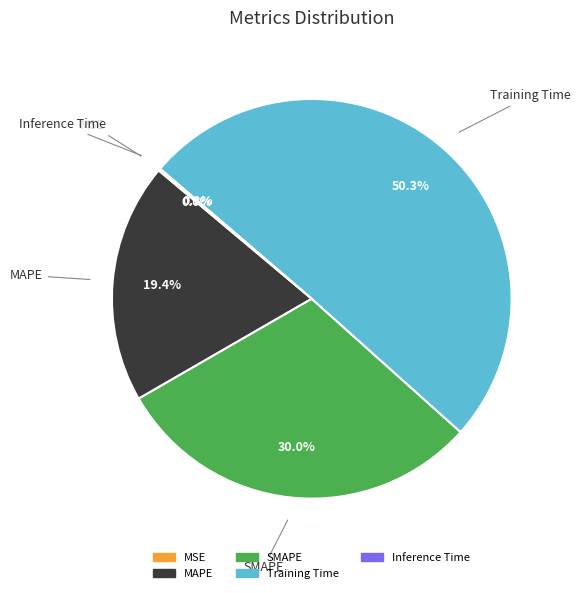

What is the largest slice in the pie chart?

Training Time